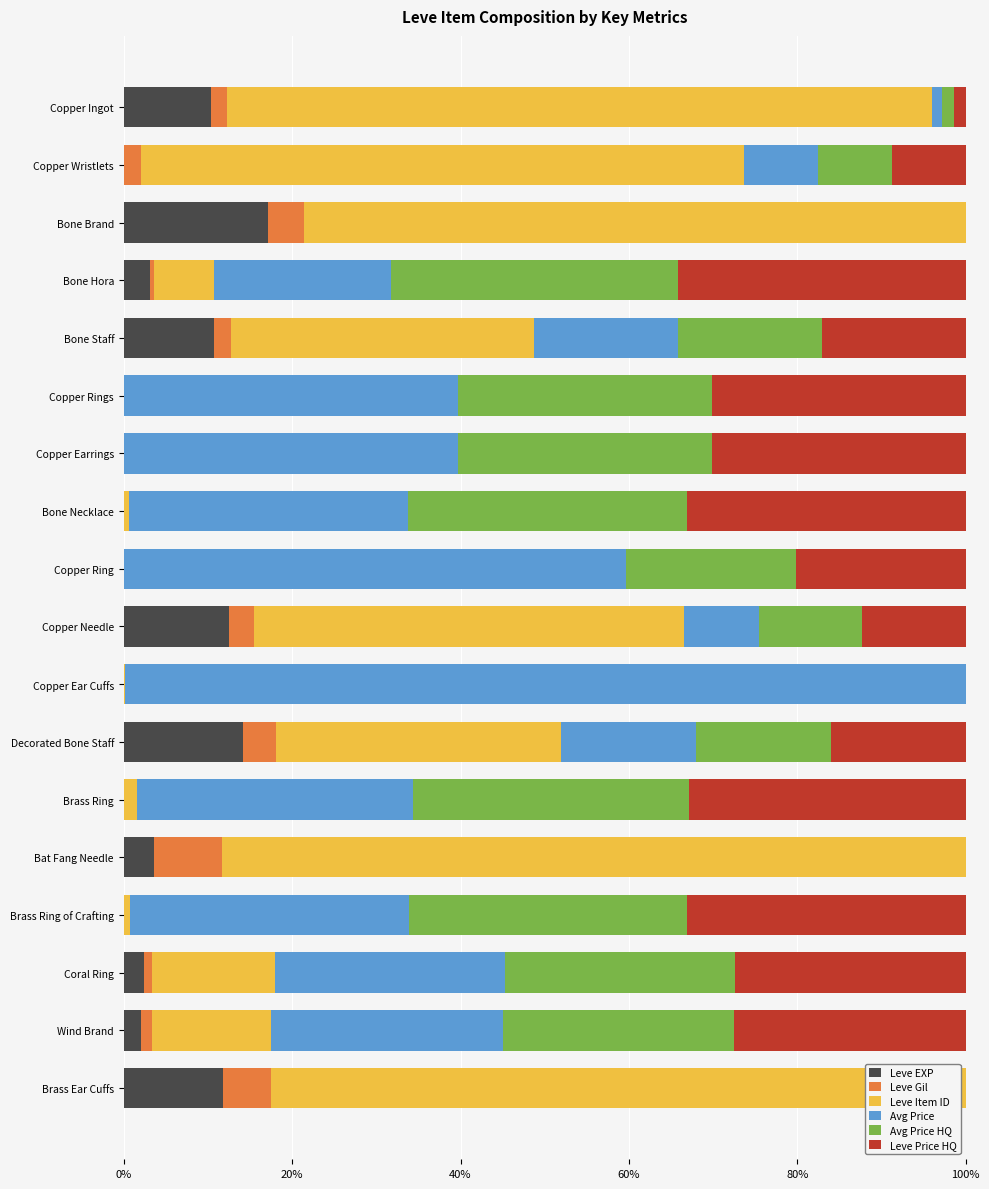

What is the sum of all Leve EXP values?

88.0